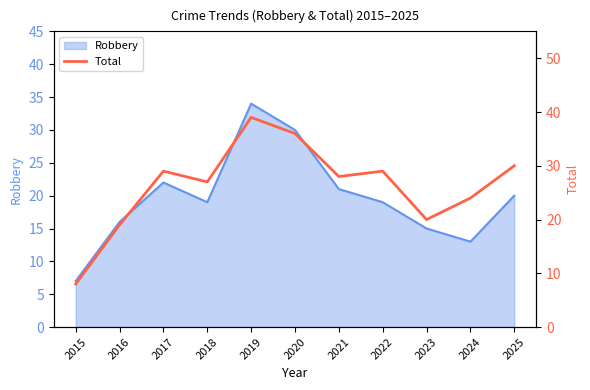

Where is the first local maximum?

2017